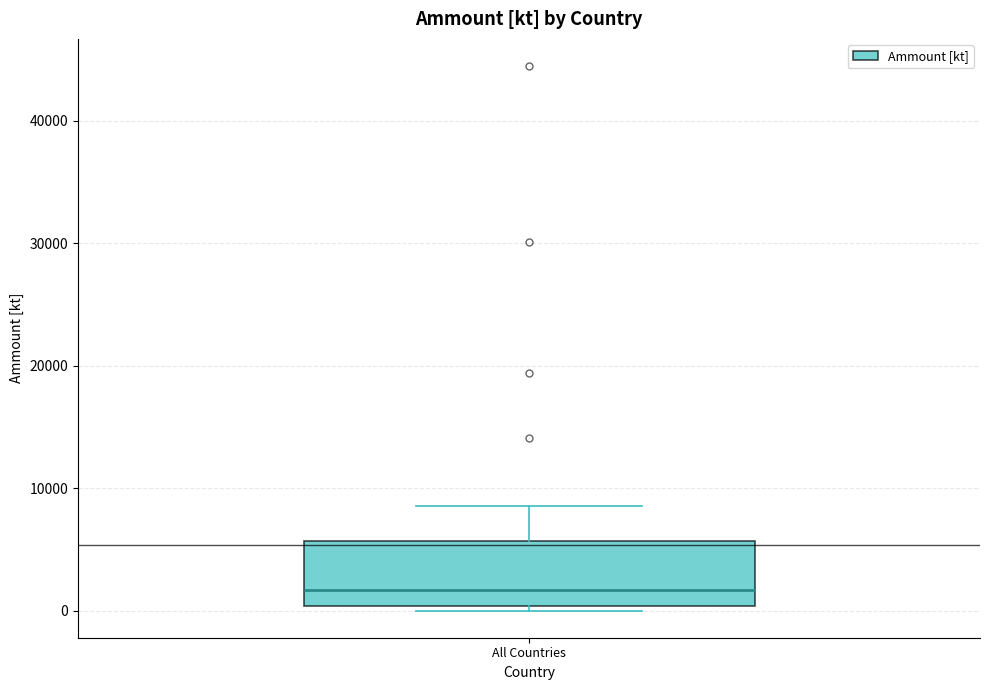

Transcribe this box plot: give where the median line is, the range the box spans, and where the two whiskers end, as read against the y-axis. The values are not printed on the chart, so give them approximately, as read against the axis.

median 2000, box 0 to 6000, whiskers 0 (just below the box's lower edge) to 9000